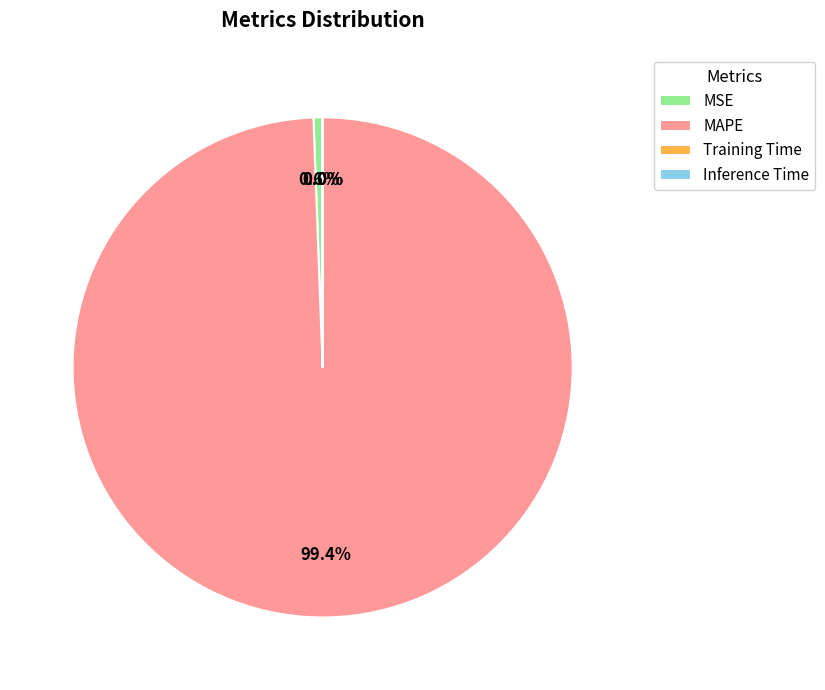

To the nearest percent, what is the difference between the largest and smallest slice percentages?

99%